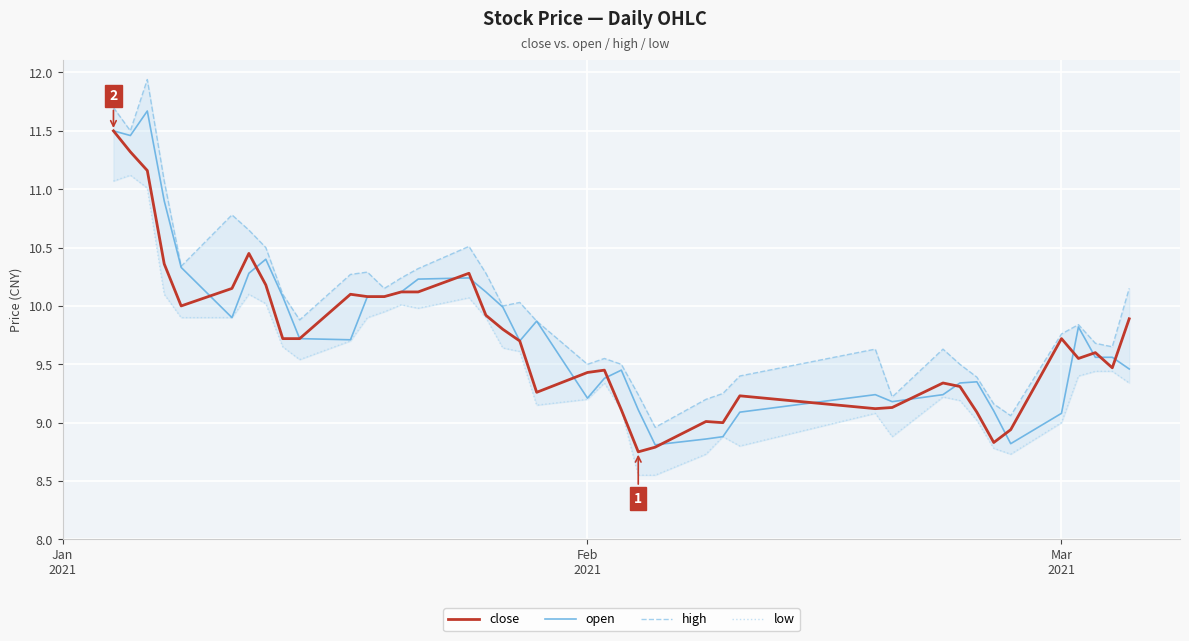

What is the average value of the low series?

9.5